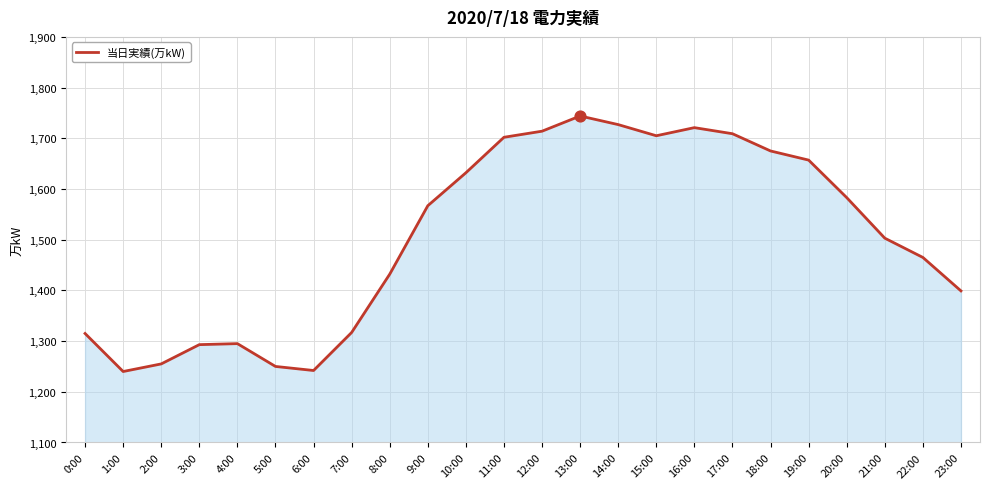

Which has a higher value, 8:00 or 9:00?

9:00